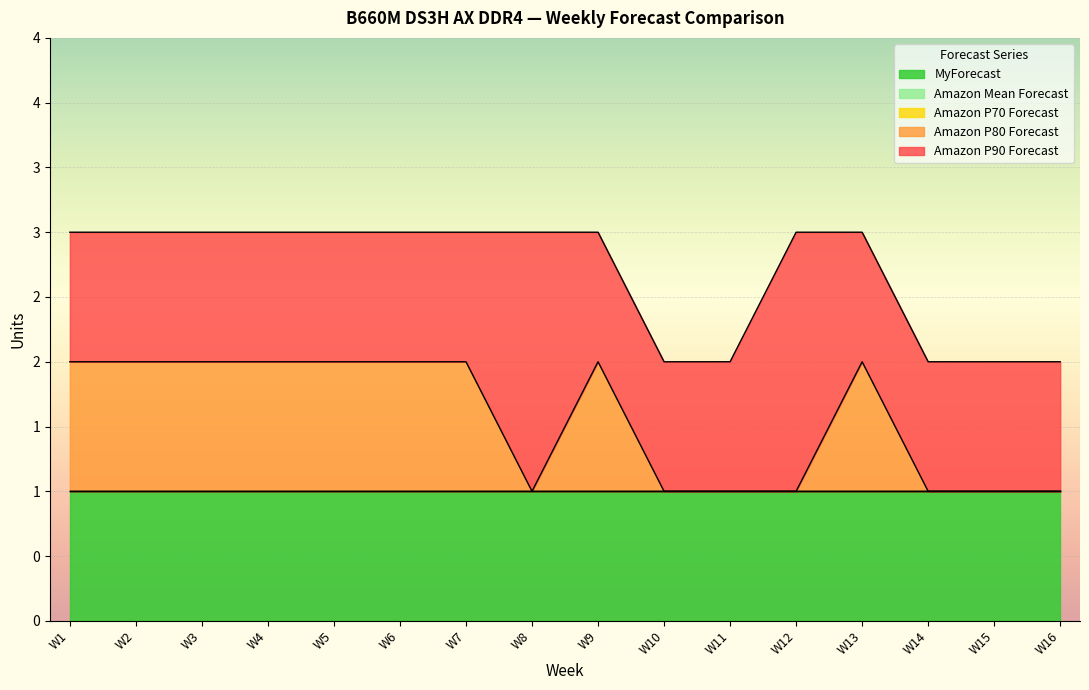

Which has a higher value, W11 or W13?

W13